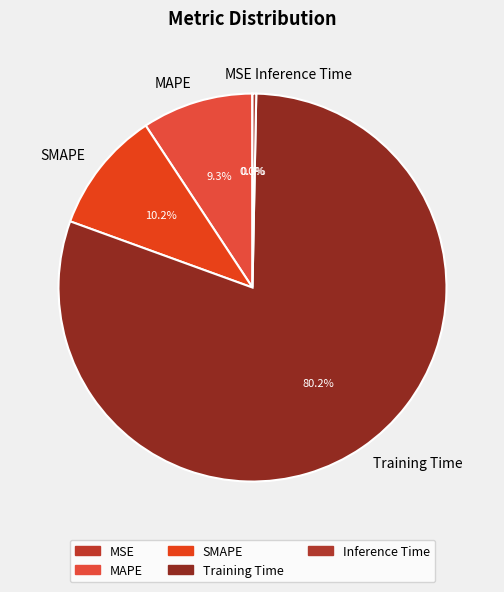

Is there any slice that represents more than half of the pie?

Yes